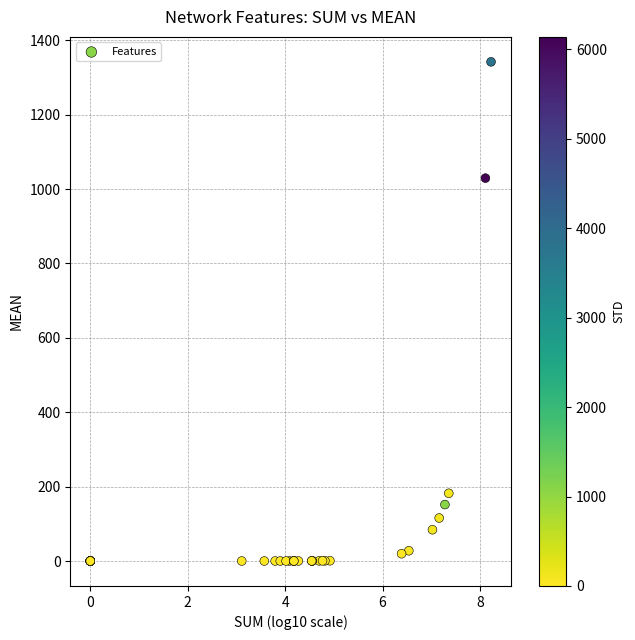

What Y value in the scatter plot is closest to 671?

1029.5